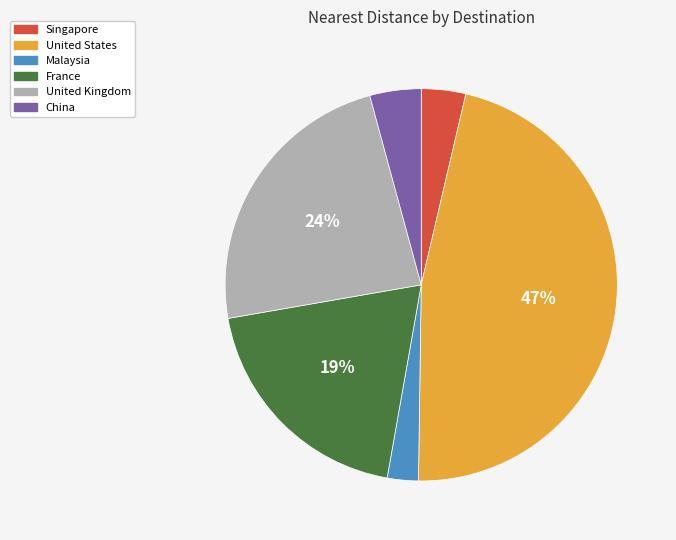

Which category has the biggest portion of the pie?

United States